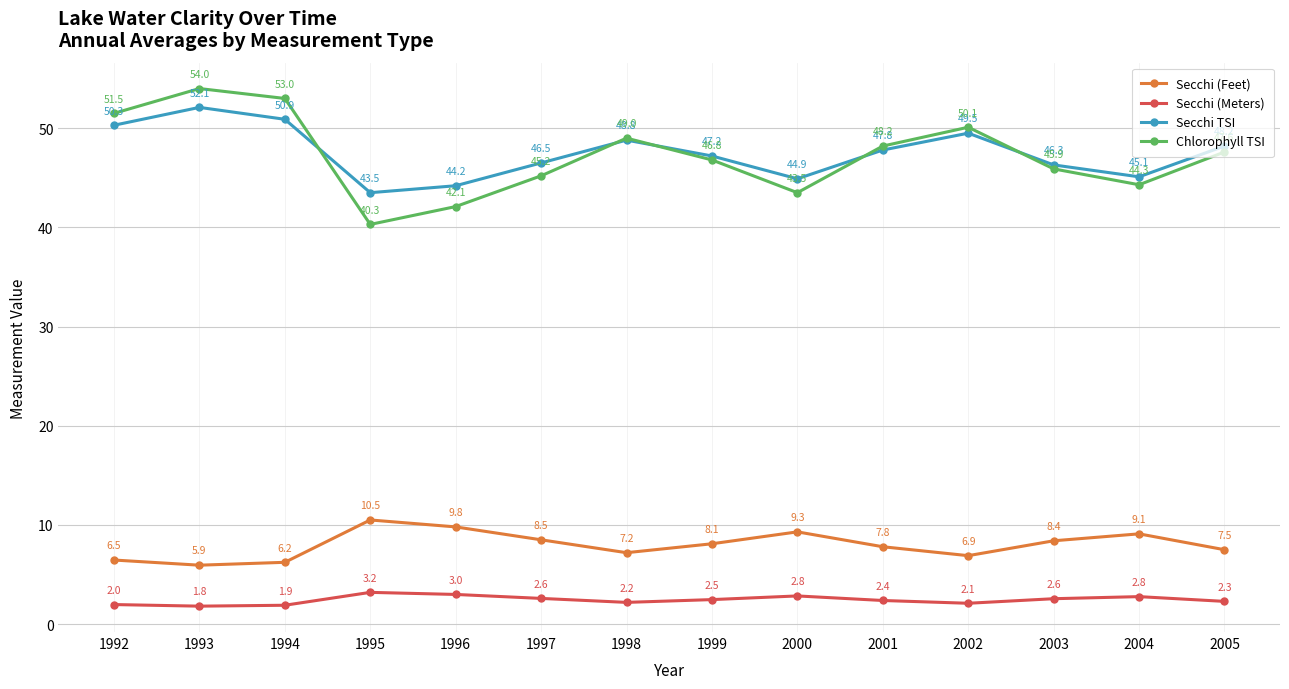

At which category is the sum across all series the highest?

1993